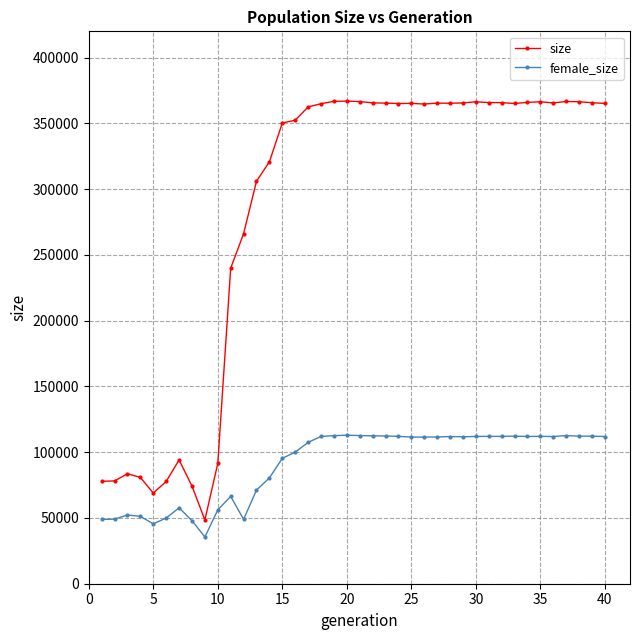

What is the value of the size point at the 4th from the left?

80834